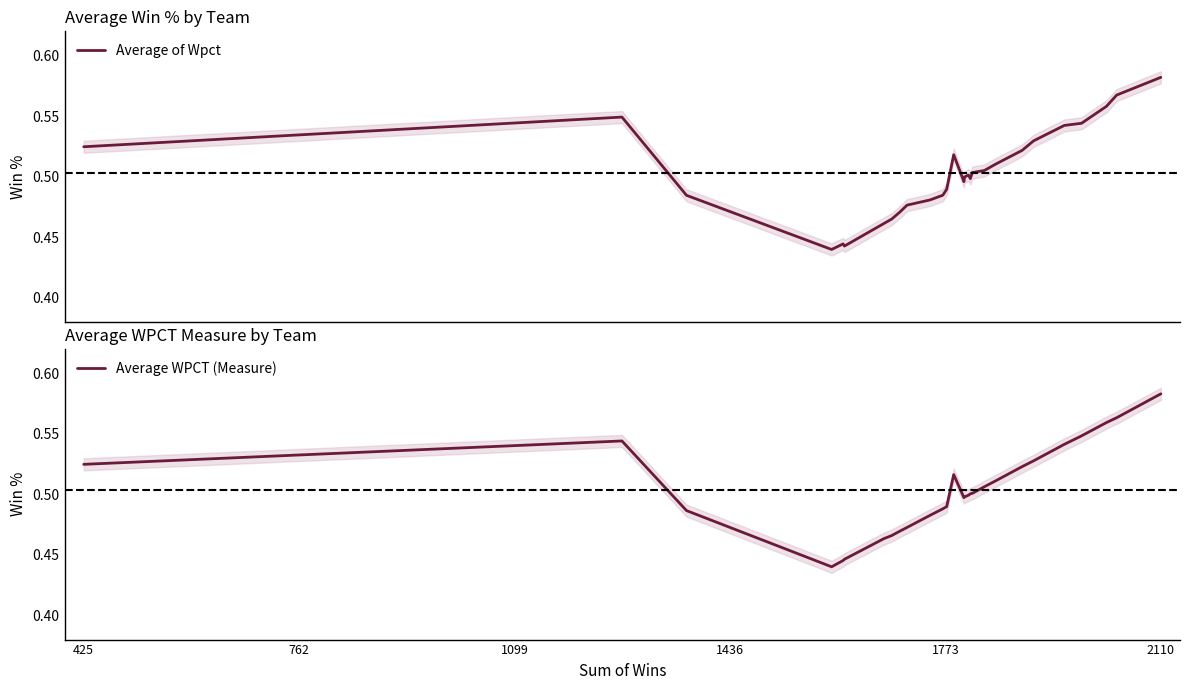

Which series has the largest total across all categories?

Average of Wpct